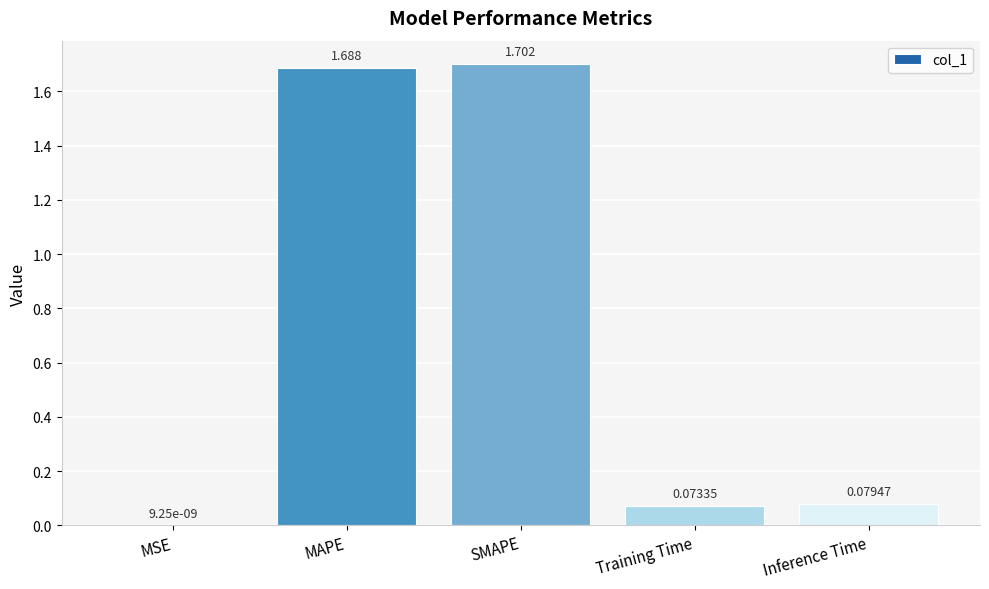

Which label corresponds to the largest value in the chart?

SMAPE